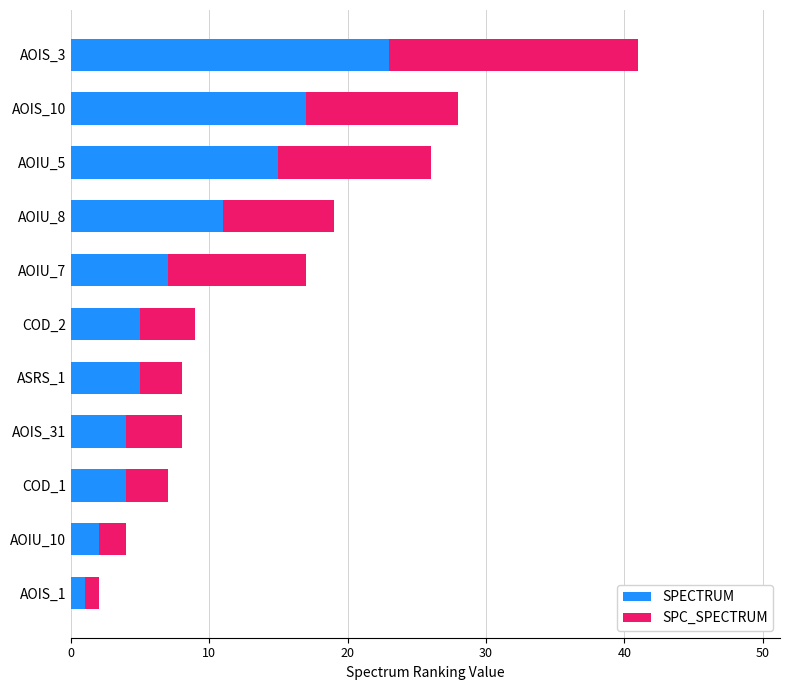

What is the difference between the second highest and second lowest values in the SPECTRUM series?

15